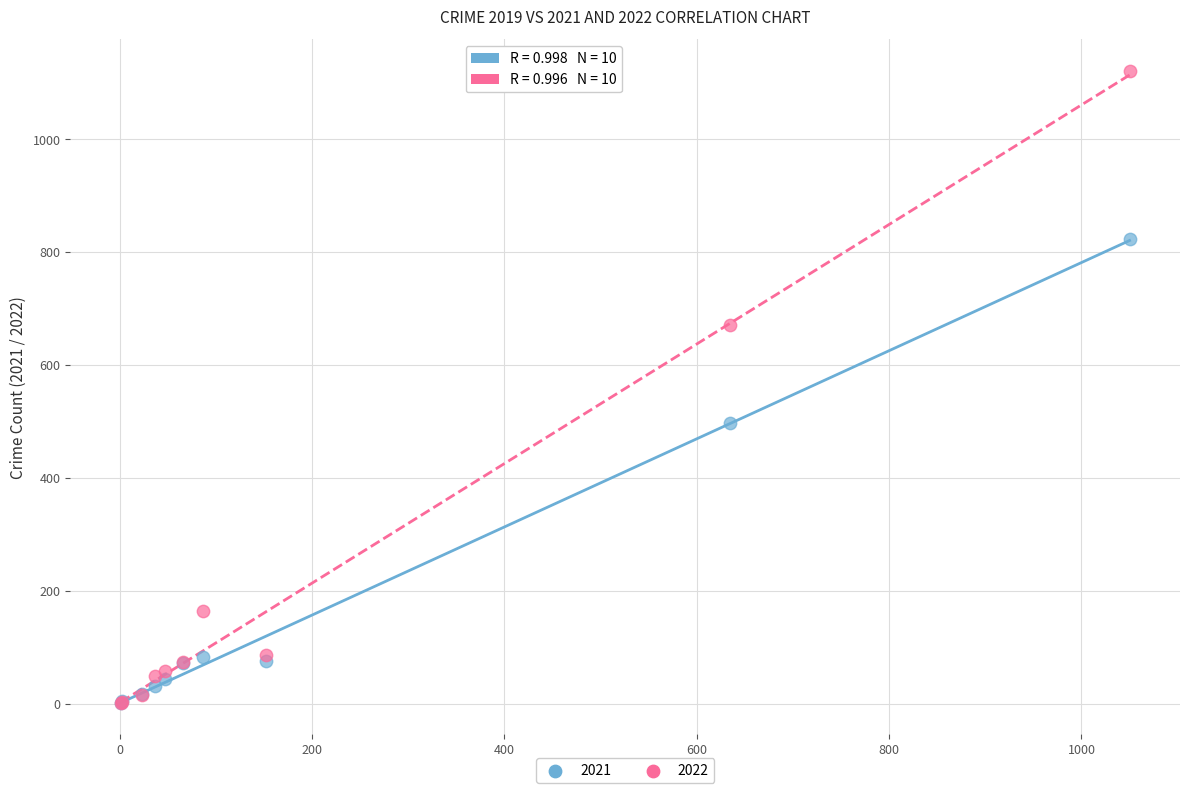

In the 2022 series, what Y value is closest to 561?

670